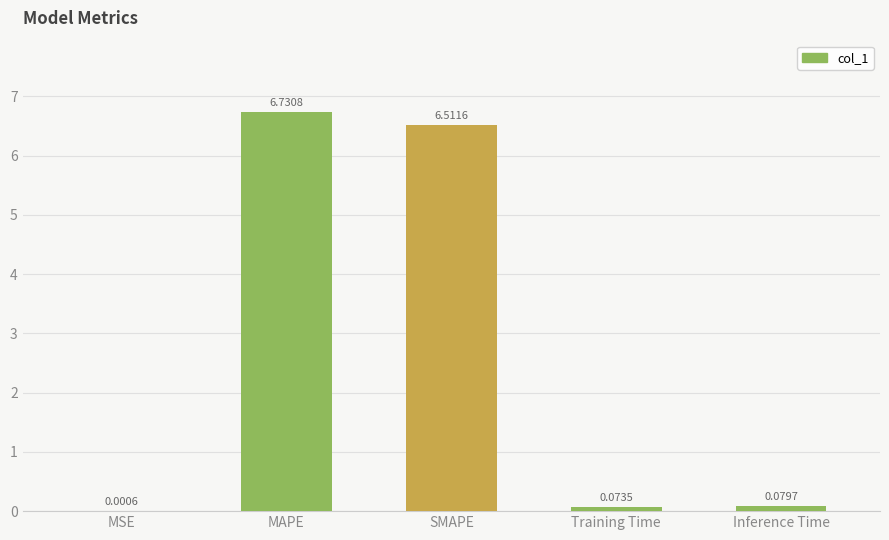

At which label is the value closest to 3?

Inference Time